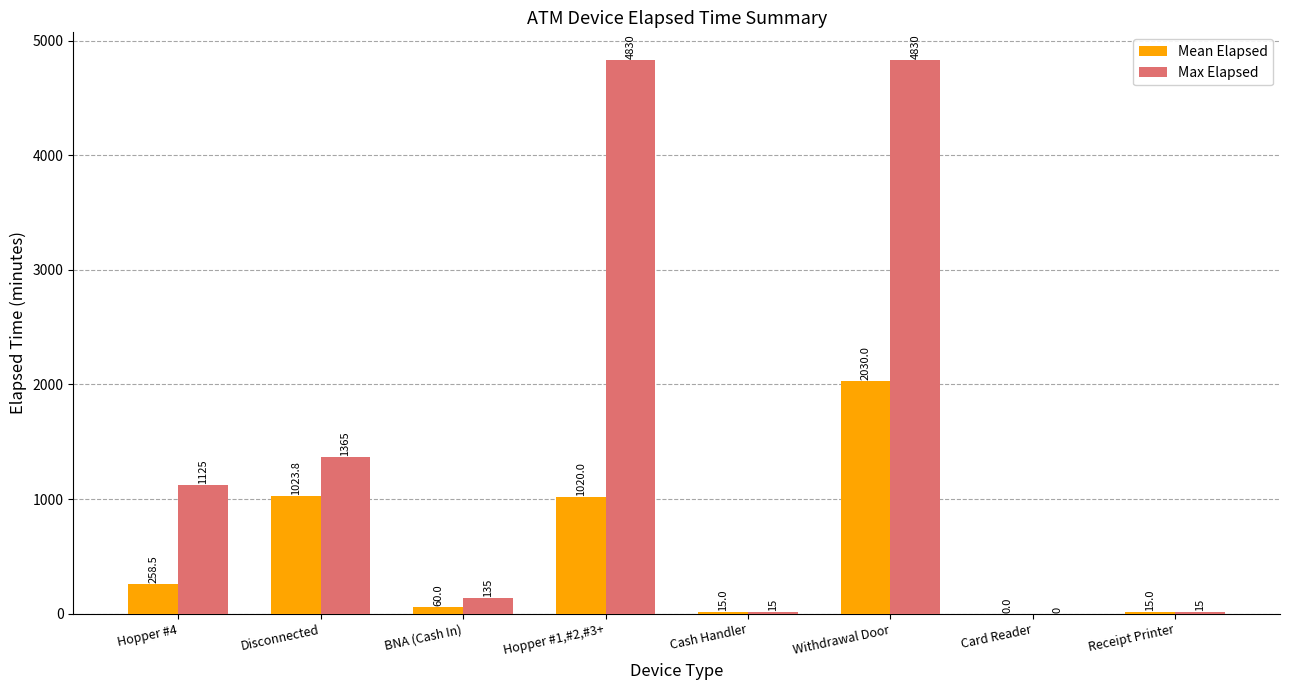

What value does the Max Elapsed series have at Hopper #4?

1125.0